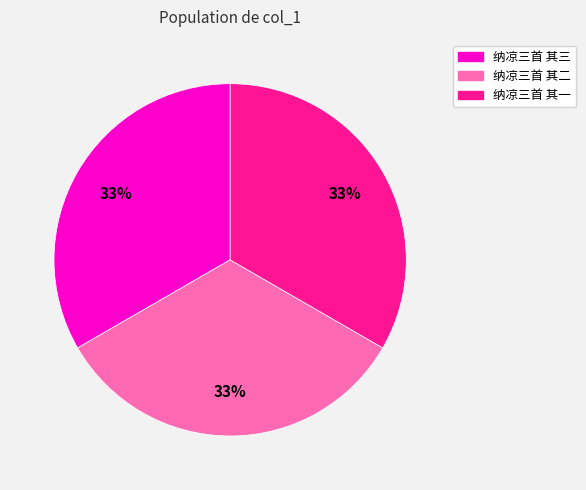

Approximately how many times larger is the value at 纳凉三首 其三 compared to 纳凉三首 其二?

1.0